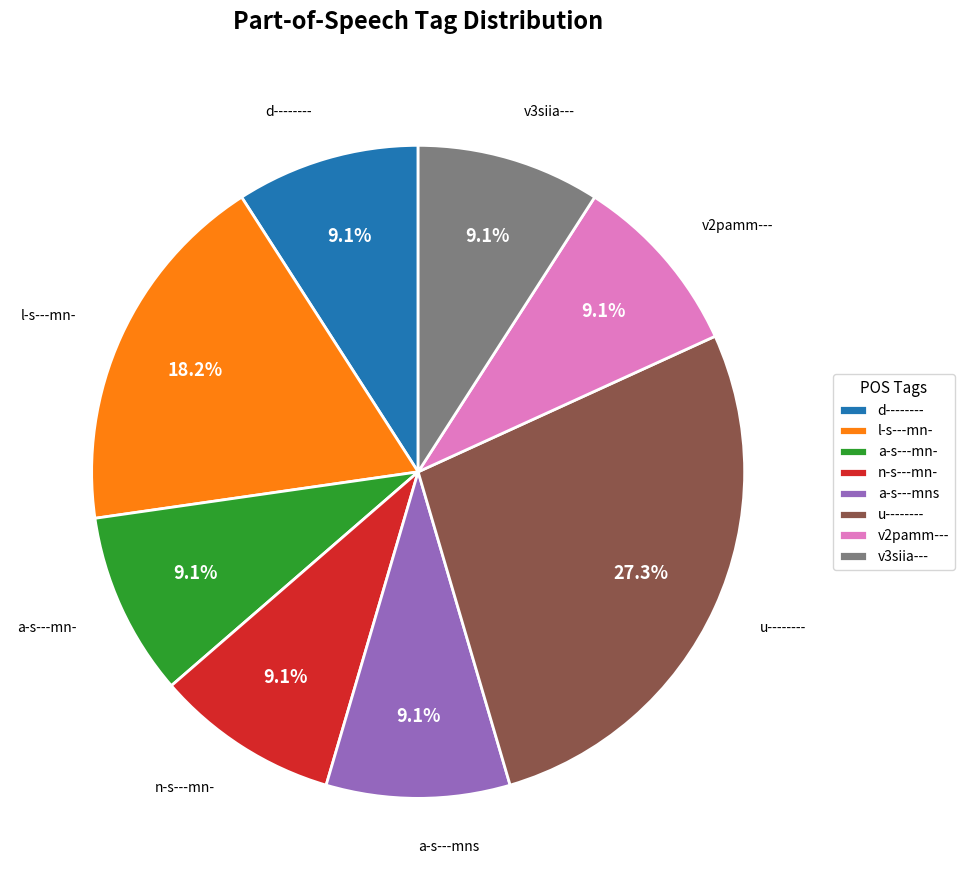

Combined, what portion of the pie is v3siia--- and n-s---mn-?

18.2%